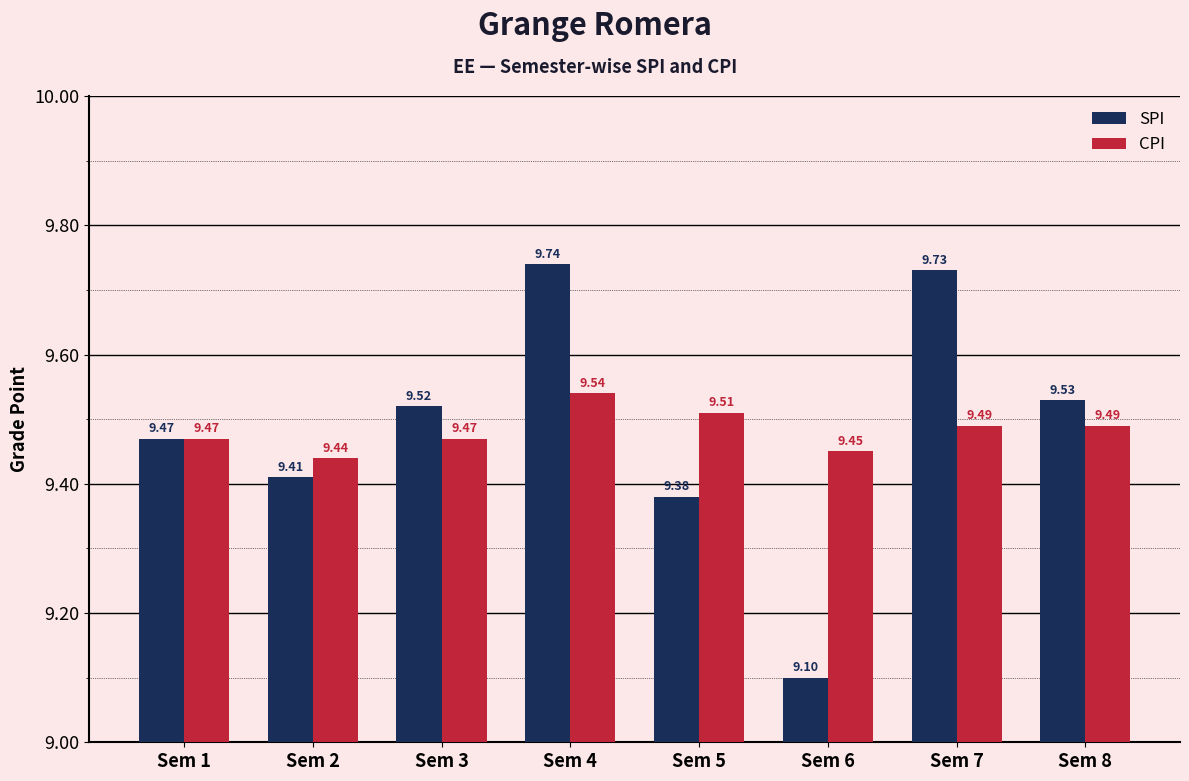

List the series in order of their overall mean, highest first.

SPI, CPI